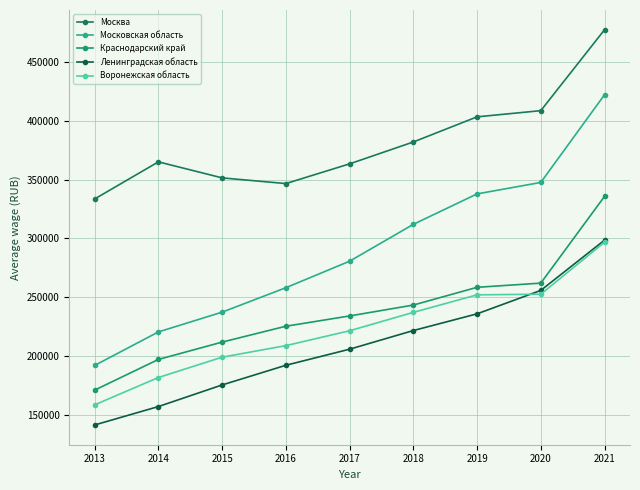

At how many categories does at least one series exceed 305595?

9